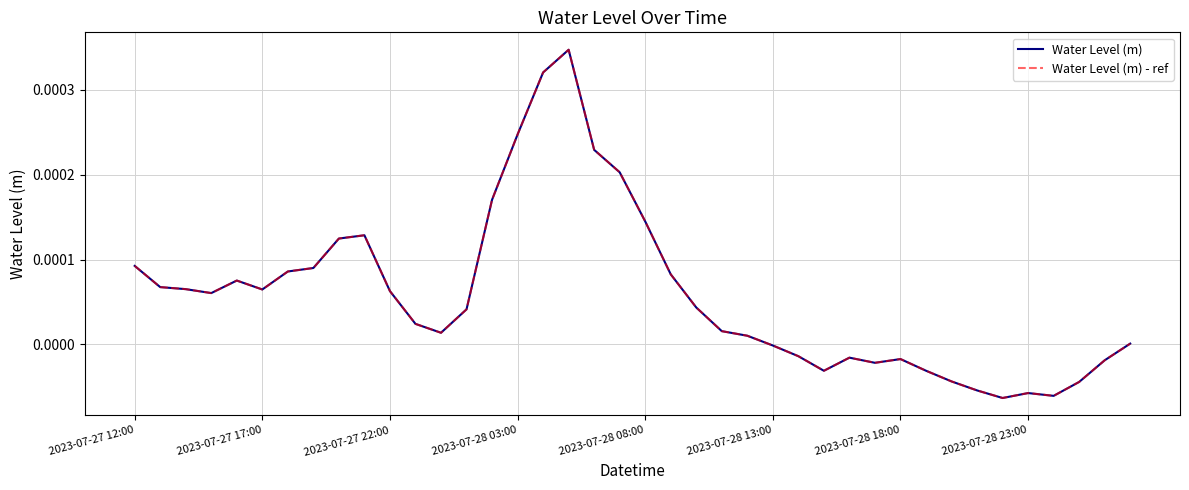

Does the chart display data point markers on the line(s)?

No